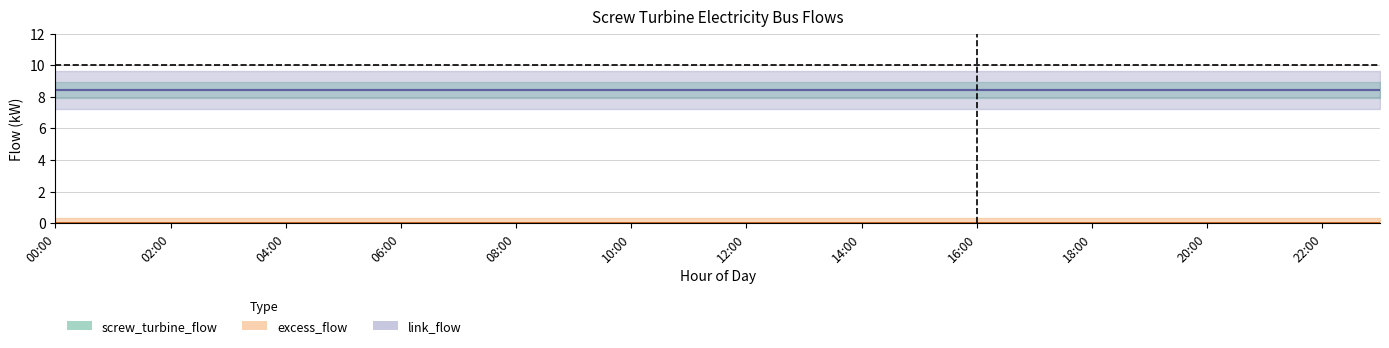

At which category is the sum across all series the highest?

00:00